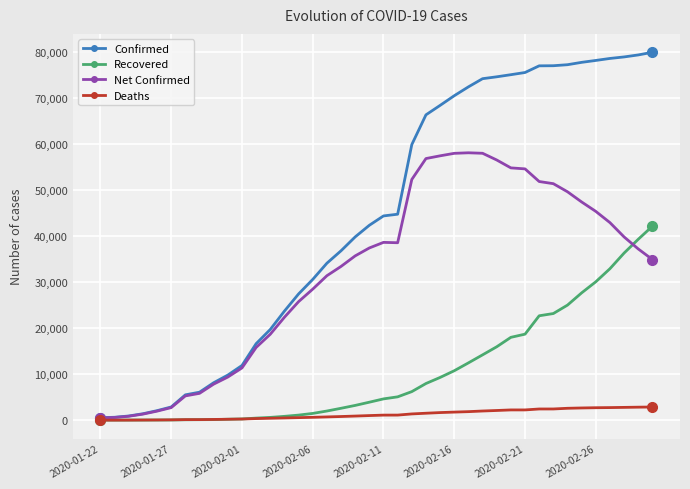

Which series has the largest total across all categories?

Confirmed